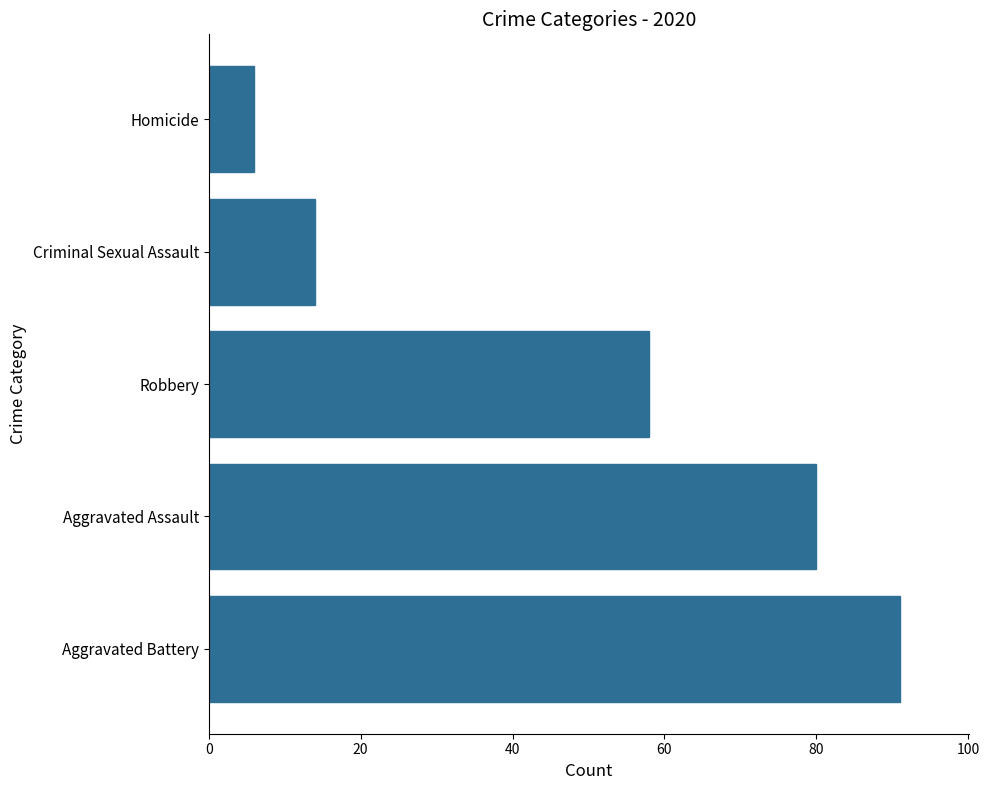

Between Robbery and Aggravated Battery, which is larger?

Aggravated Battery